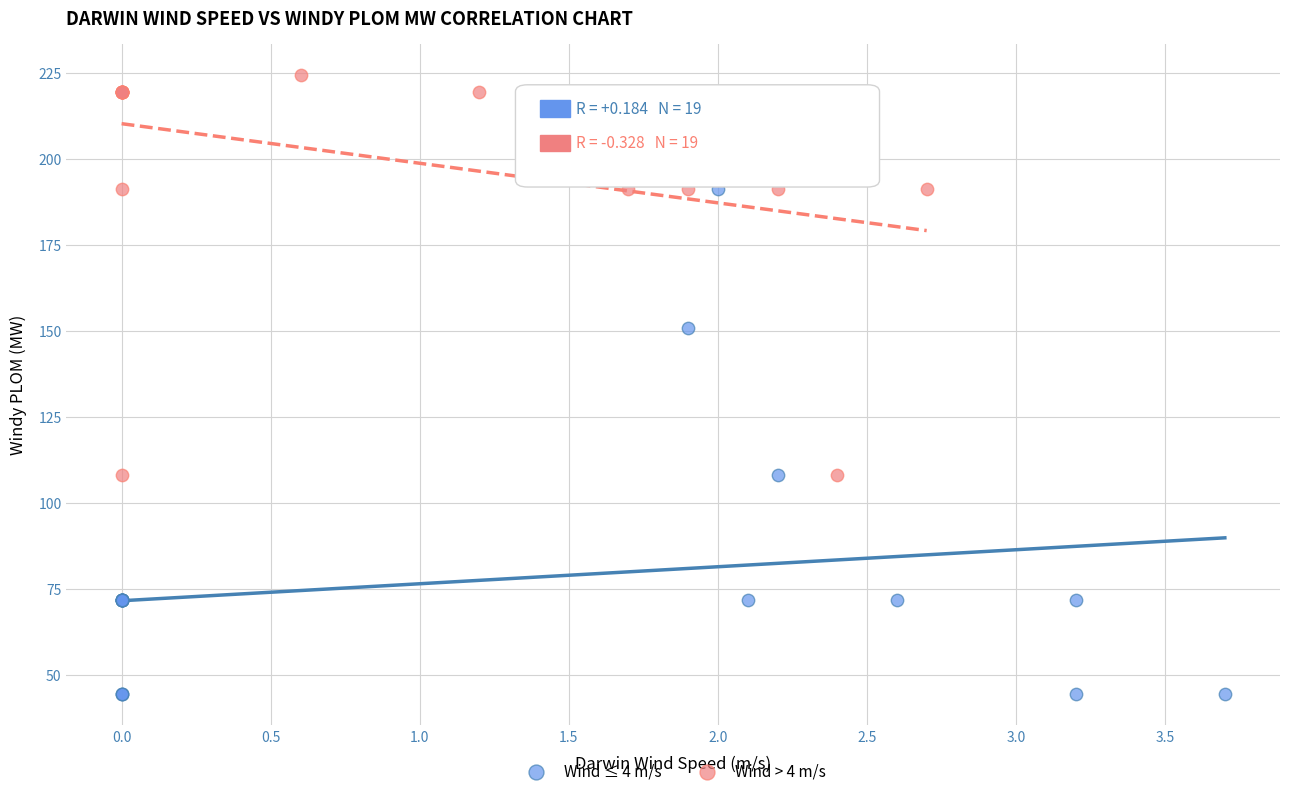

Which series contains the highest Y value?

Wind > 4 m/s